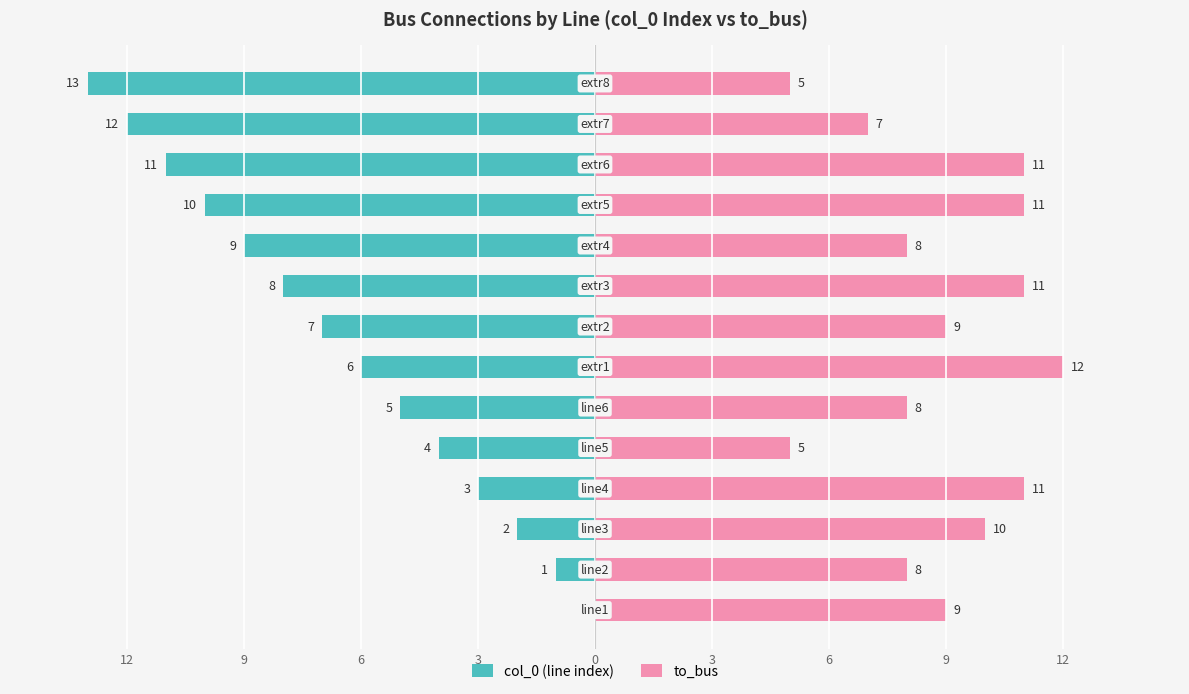

Rank the series by their average value, from lowest to highest.

col_0 (line index), to_bus